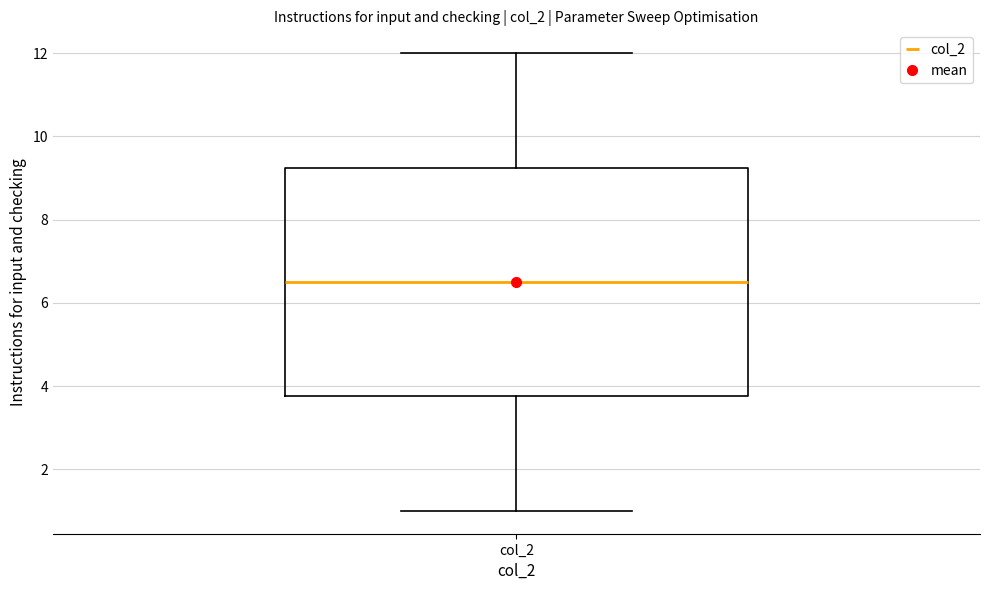

Where does the upper whisker of the box for col_2 end on the y-axis? The values are not printed on the chart, so give them approximately, as read against the axis.

12.0